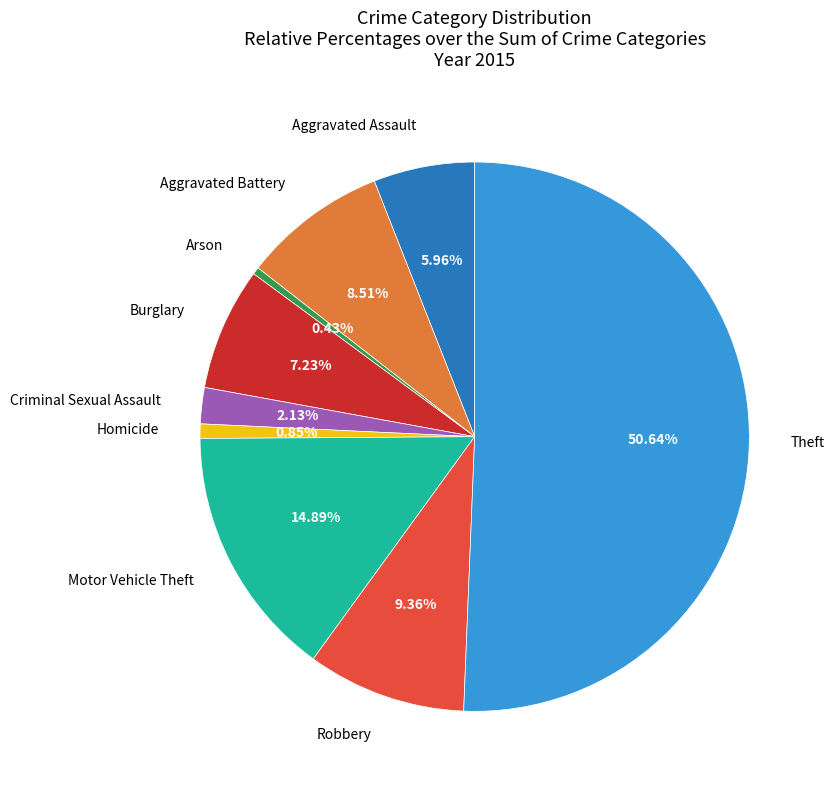

How many segments does this pie chart have?

9